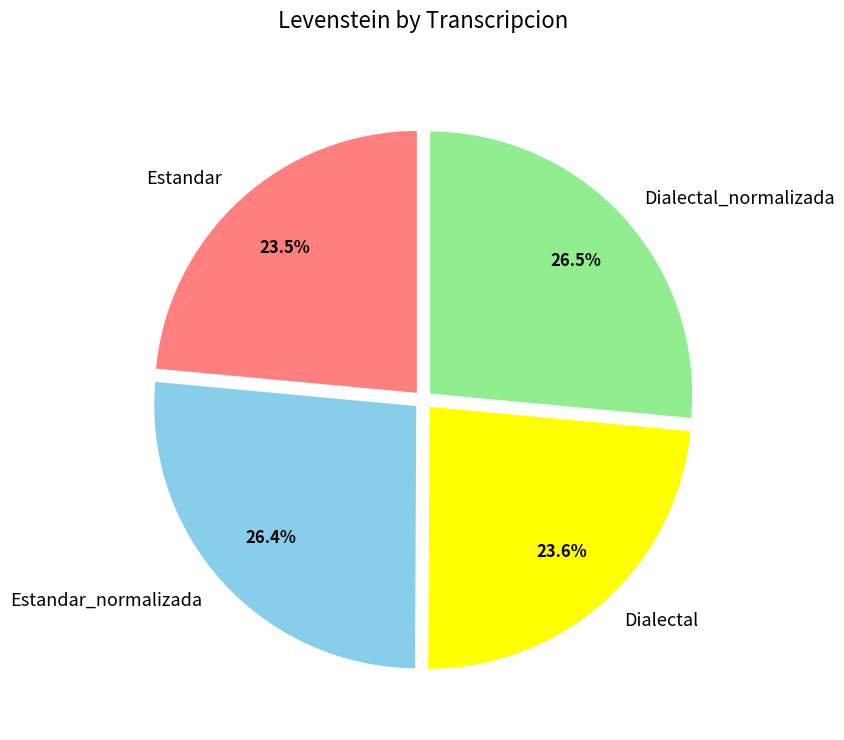

To the nearest percent, what percentage of the pie is Estandar_normalizada?

26%